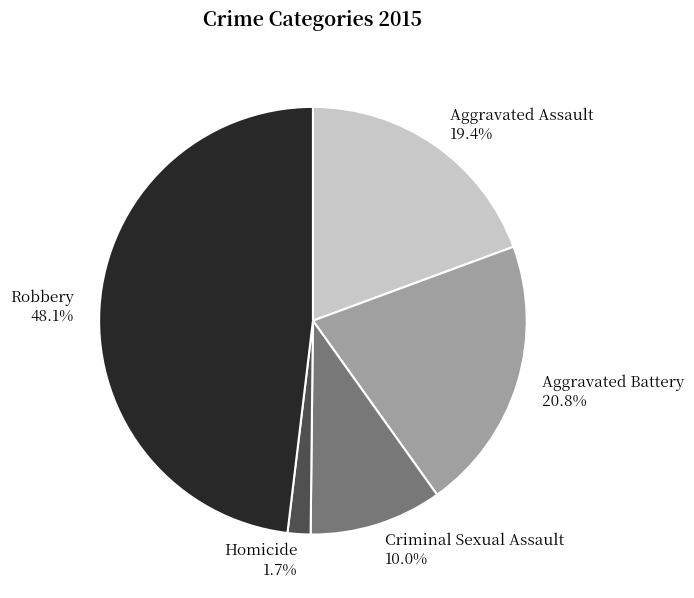

Count the number of slices in the pie.

5